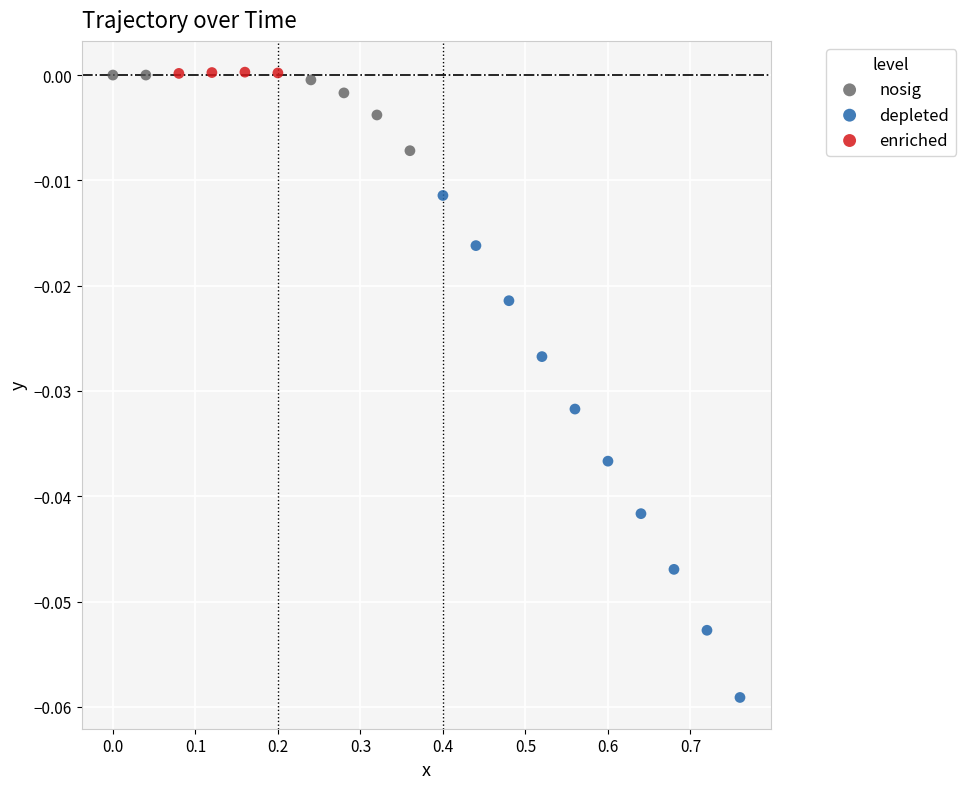

Which series has the widest spread of Y values?

depleted